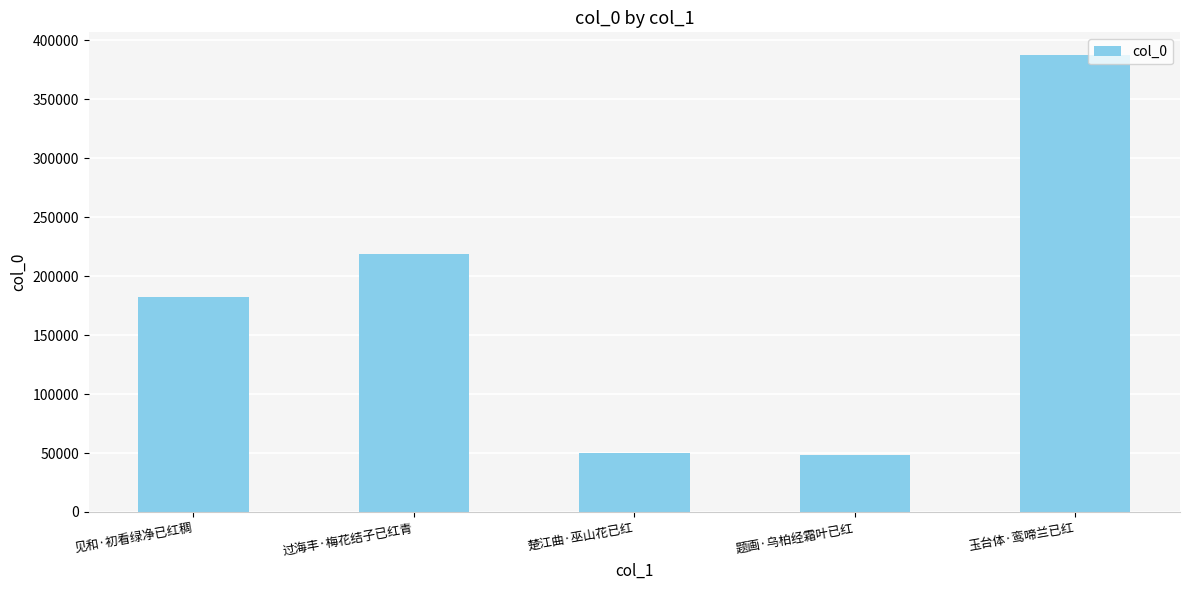

What is the value of the 5th bar from the left?

387528